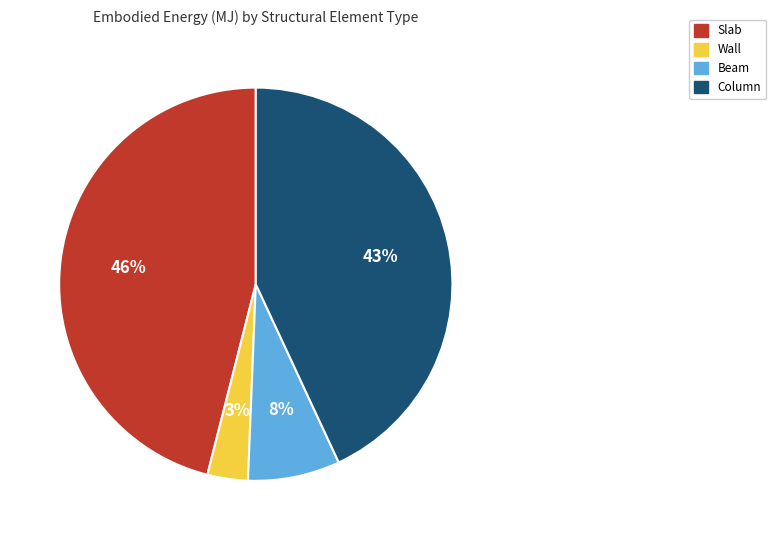

Which slice is the smallest?

Wall